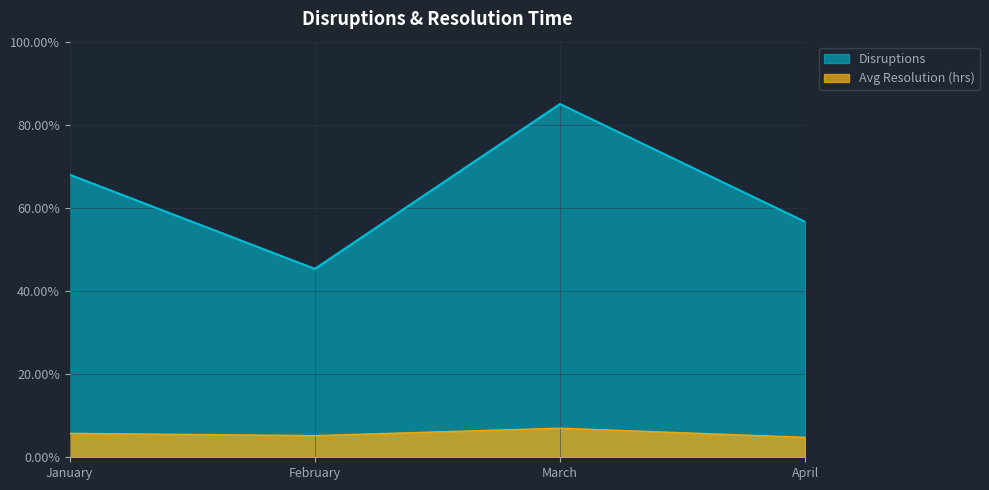

Rank the categories by Disruptions value from lowest to highest.

February, April, January, March